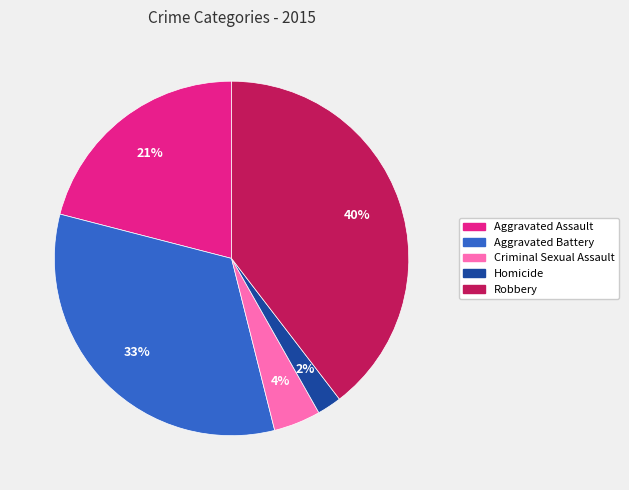

To the nearest percent, what is the average slice percentage?

20%